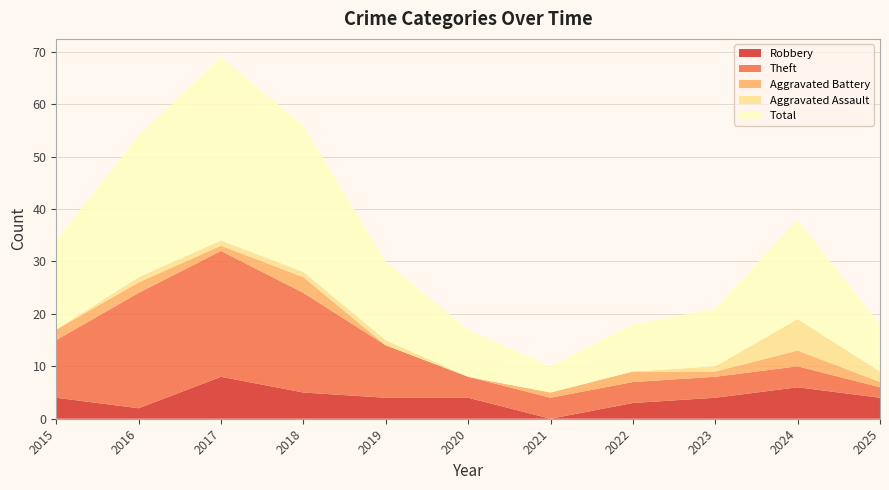

Reading right to left, what are all the values shown in this chart?

Robbery: 2025=4	2024=6	2023=4	2022=3	2021=0	2020=4	2019=4	2018=5	2017=8	2016=2	2015=4
Theft: 2025=2	2024=4	2023=4	2022=4	2021=4	2020=4	2019=10	2018=19	2017=24	2016=22	2015=11
Aggravated Battery: 2025=1	2024=3	2023=1	2022=2	2021=1	2020=0	2019=0	2018=3	2017=1	2016=2	2015=2
Aggravated Assault: 2025=2	2024=6	2023=1	2022=0	2021=0	2020=0	2019=1	2018=1	2017=1	2016=1	2015=0
Total: 2025=9	2024=19	2023=11	2022=9	2021=5	2020=9	2019=15	2018=28	2017=35	2016=27	2015=17